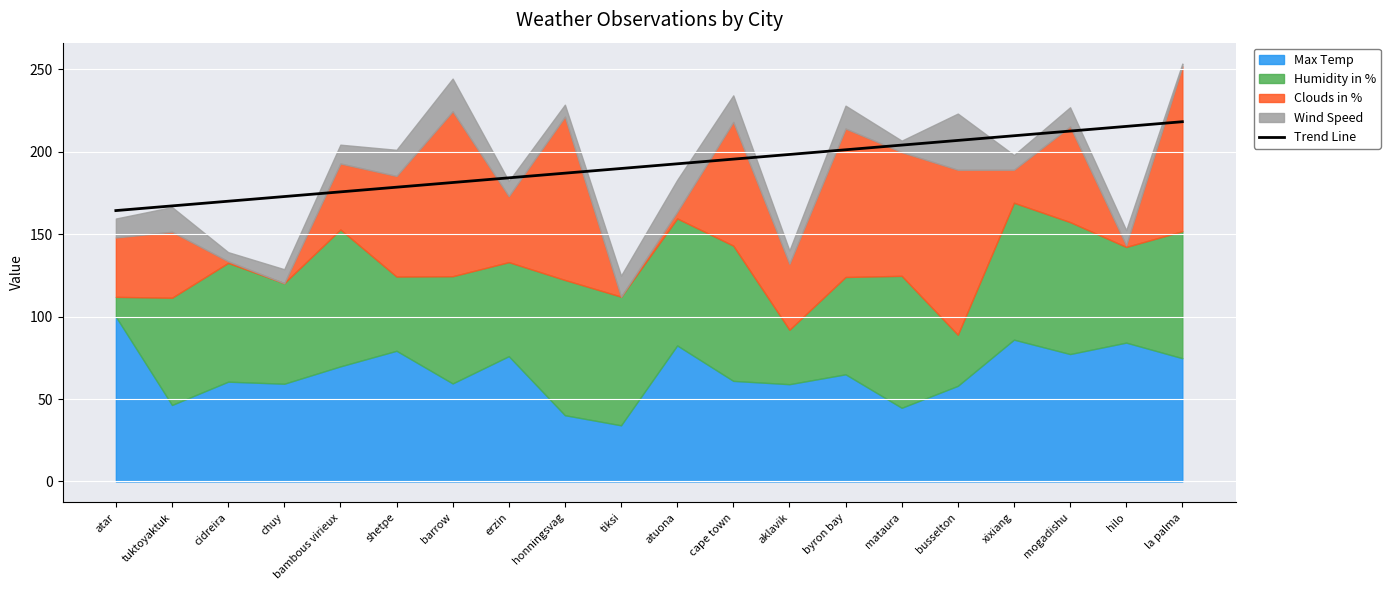

True or false: there are more than 2 points higher than both neighbors.

False